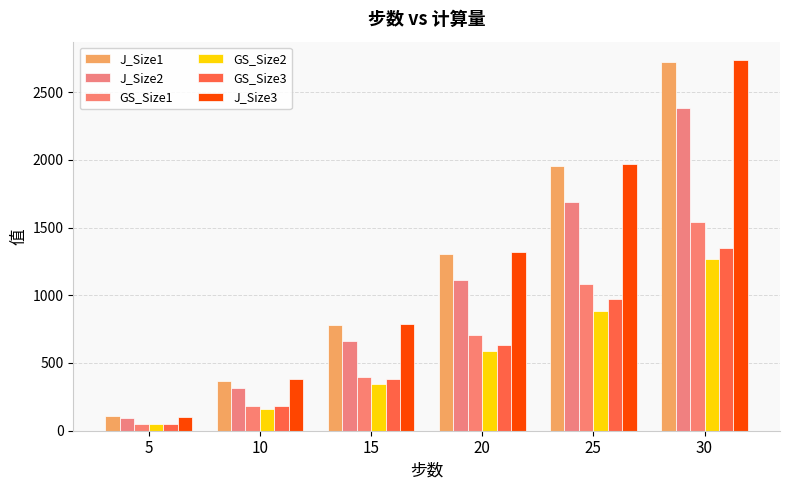

List the labels in order of GS_Size3 value, largest first.

30, 25, 20, 15, 10, 5